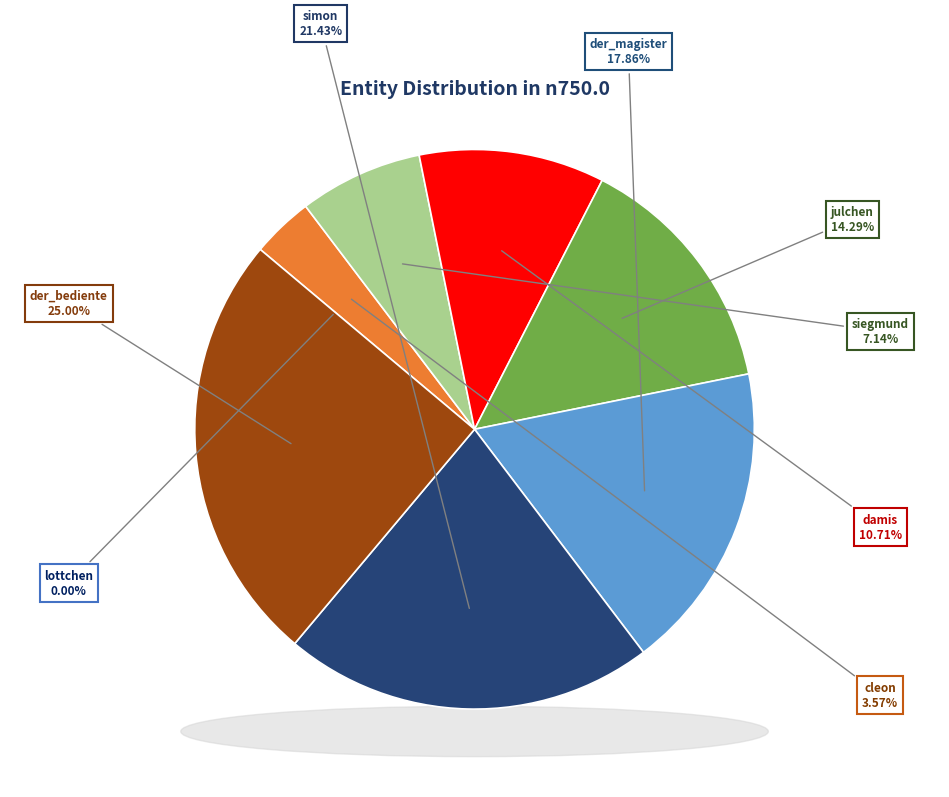

Does der_bediente represent more than half of the total?

No